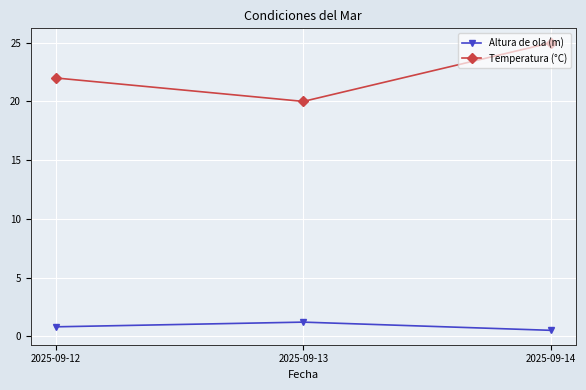

At which label does Temperatura (°C) reach its minimum?

2025-09-13